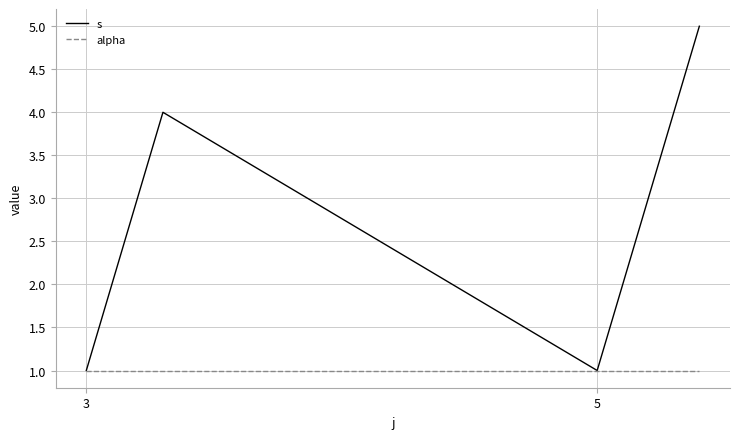

What is the highest value of the s series?

5